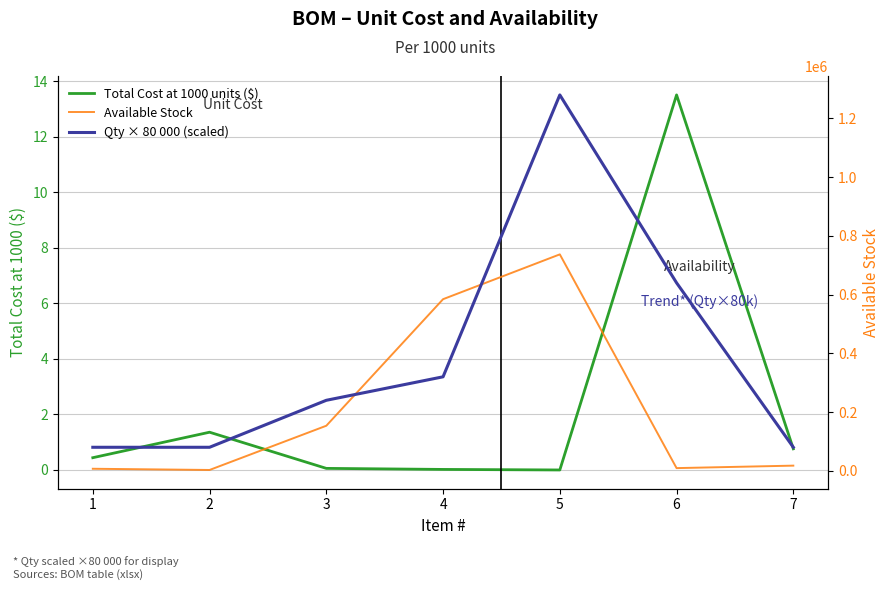

The Total Cost at 1000 units ($) series shows 0.4 at 7. True or false?

False